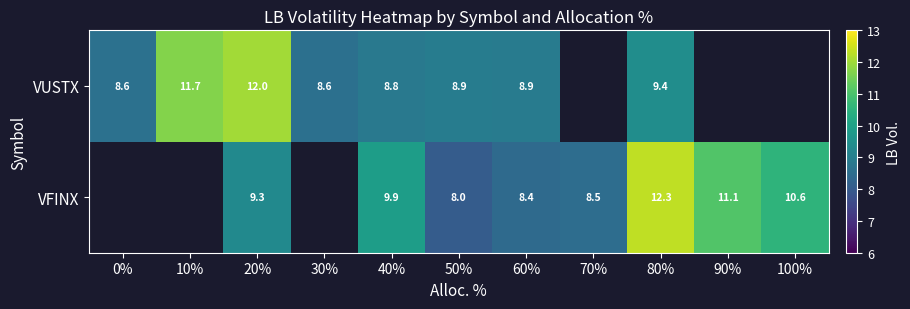

Is the value of VUSTX at 20% greater than the value of VFINX at 60%?

Yes